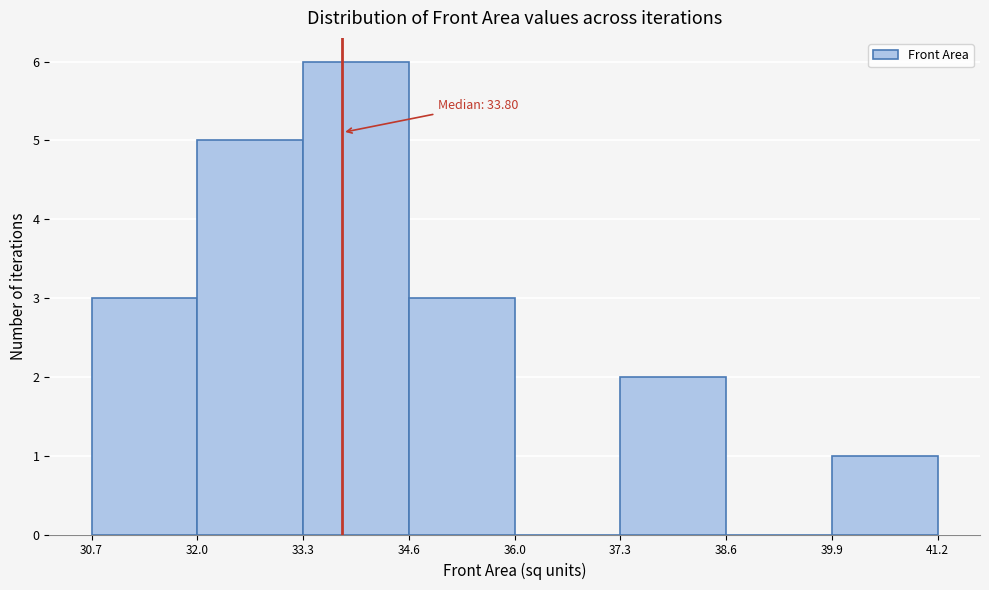

Over which range of the x-axis is the bar tallest?

33.3 to 34.6